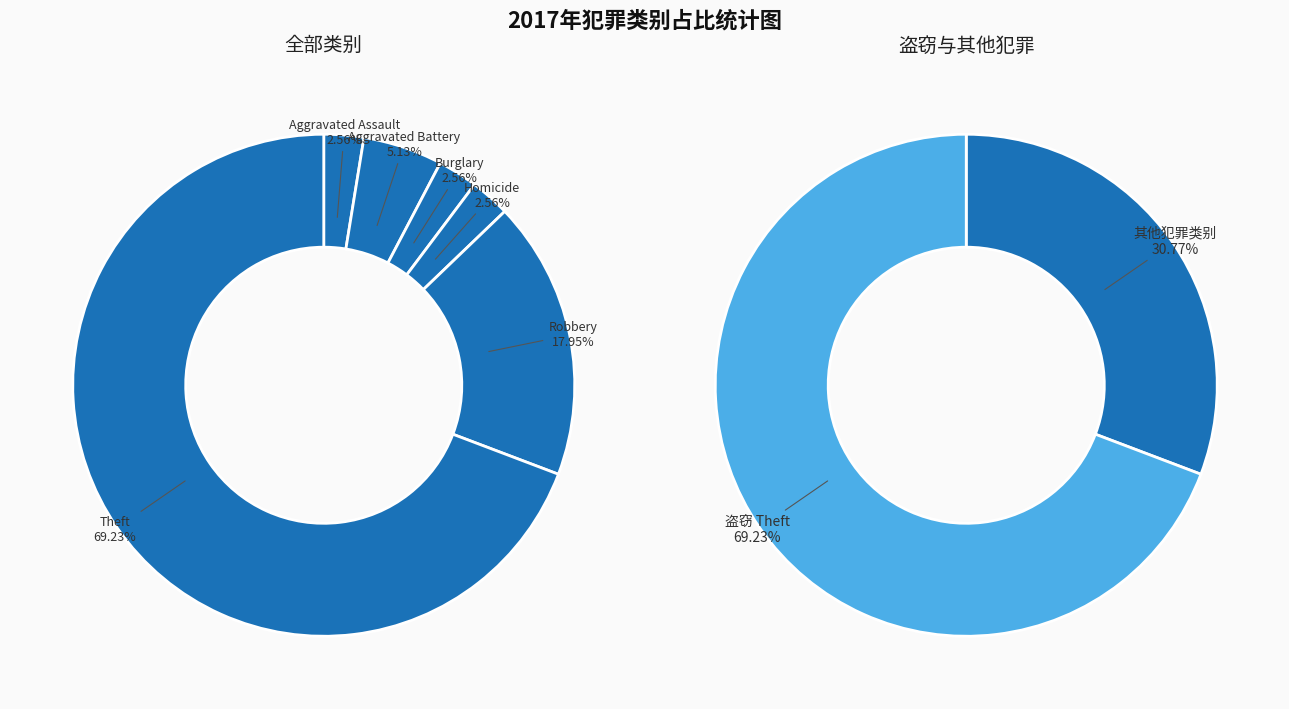

Approximately how many times larger is the value at Homicide compared to Aggravated Battery?

0.5